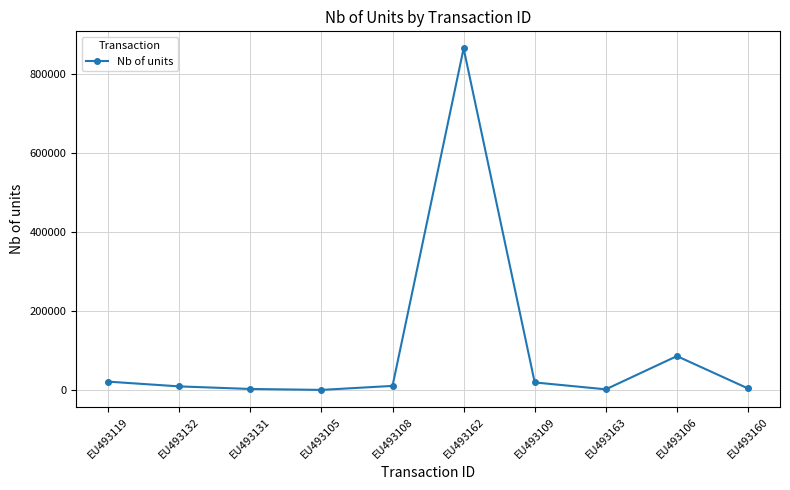

How many lines are shown in the chart?

1